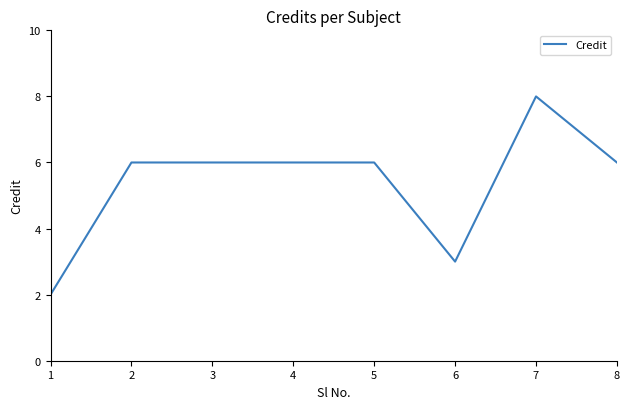

Count the number of categories in the chart.

8